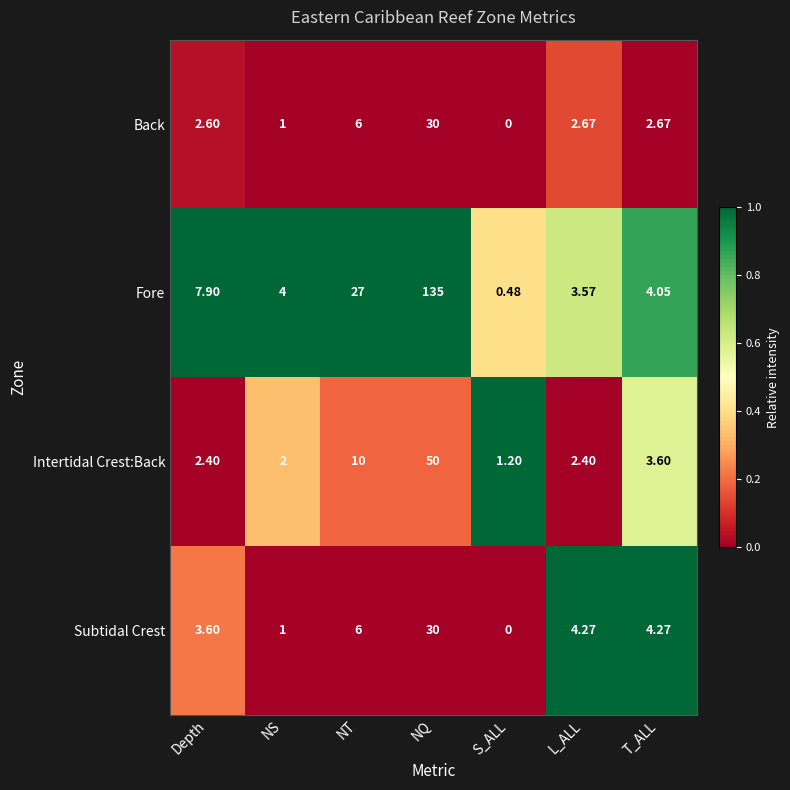

At L_ALL, list the series in order from smallest to largest.

Intertidal Crest:Back, Back, Fore, Subtidal Crest